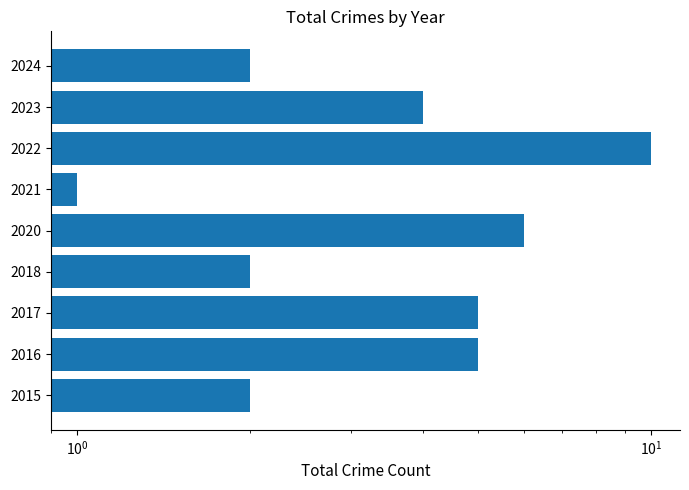

Count the number of categories in the chart.

9